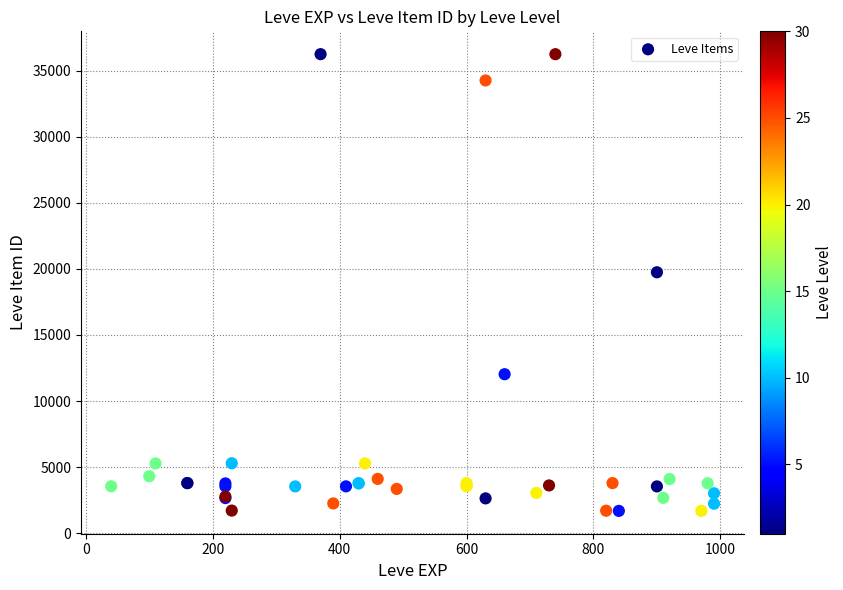

What Y value in the scatter plot is closest to 18967?

19744